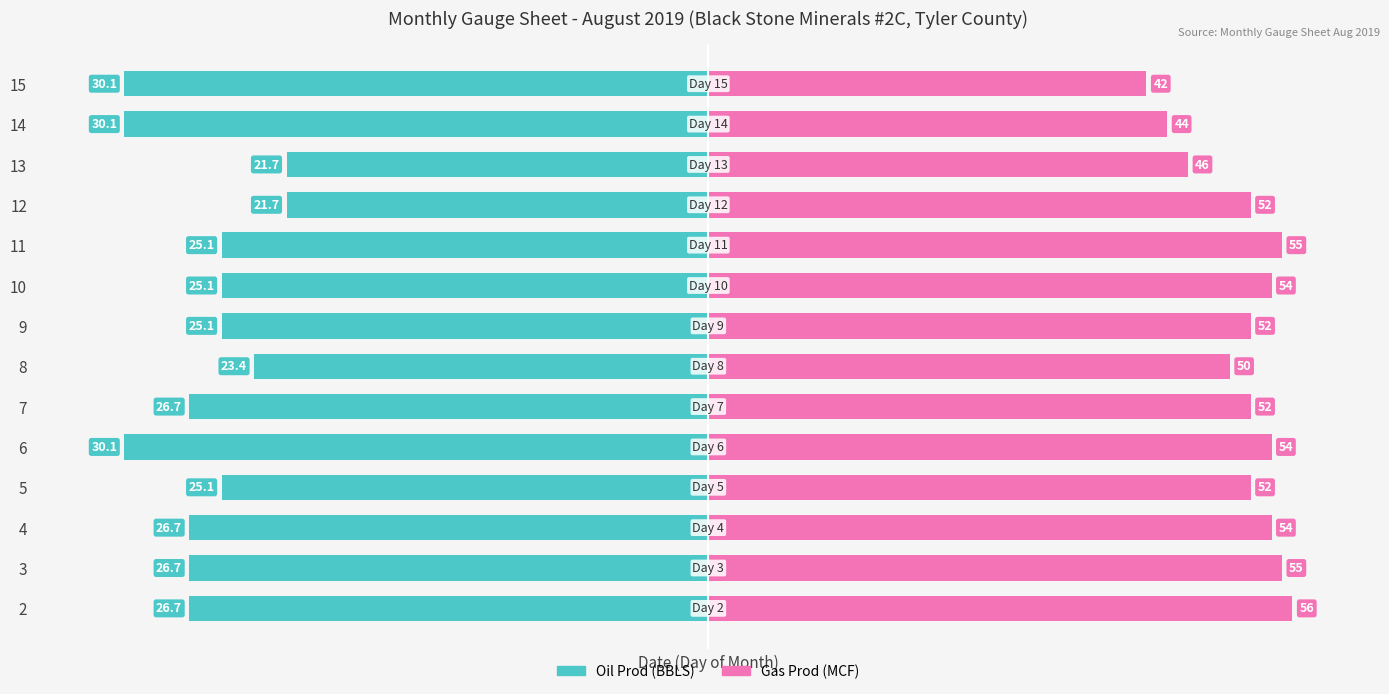

Is the value of Oil Prod (BBLS) at 2 greater than the value of Gas Prod (MCF) at 11?

No